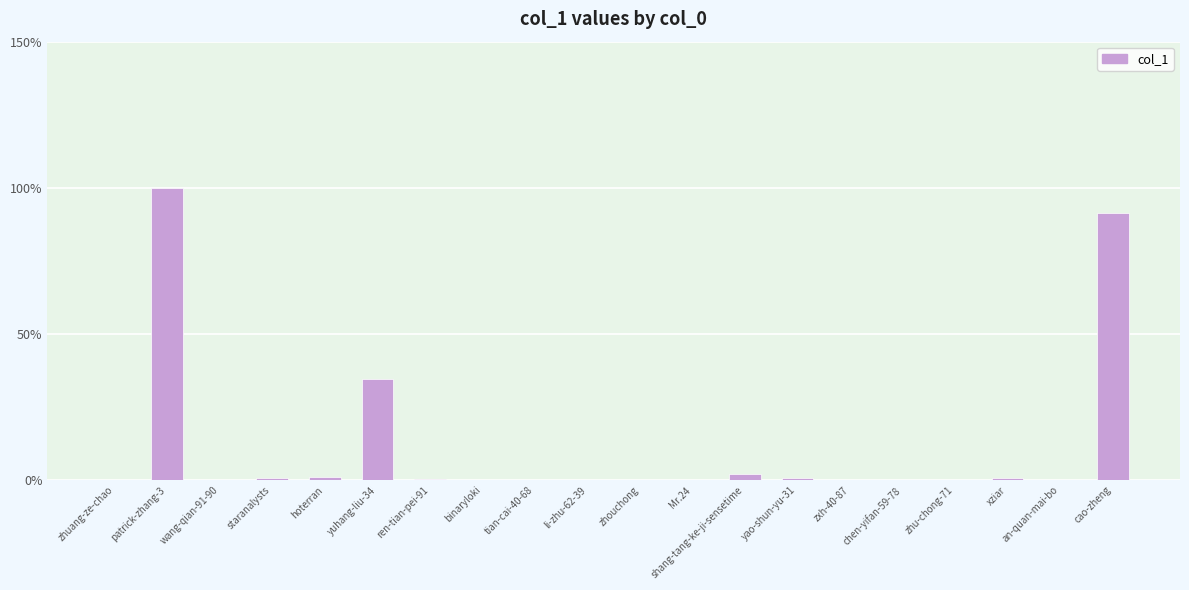

The chart shows a value of 19.2 at cao-zheng. True or false?

False